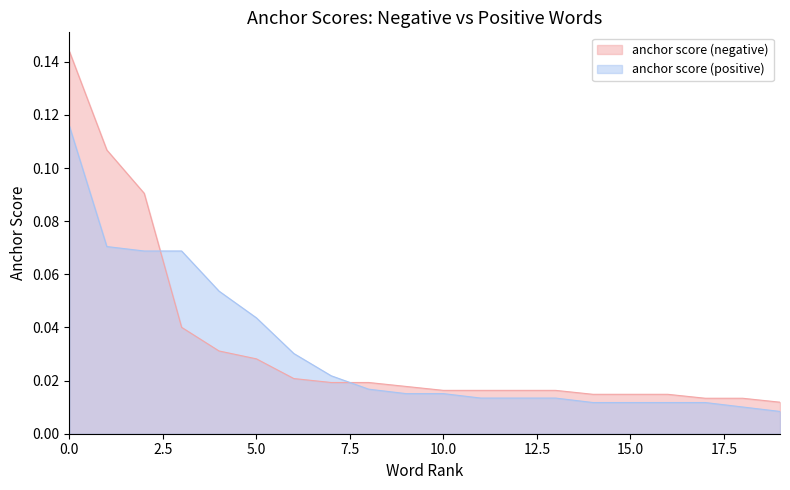

Does the chart have visible grid lines?

No